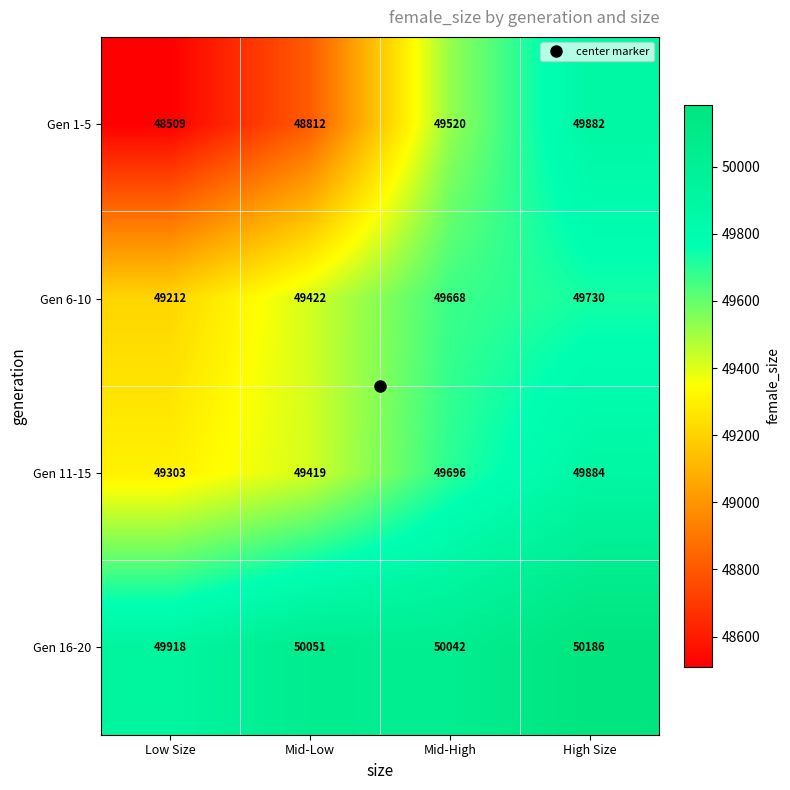

Rank the series by their maximum value, from lowest to highest.

Gen 6-10, Gen 1-5, Gen 11-15, Gen 16-20